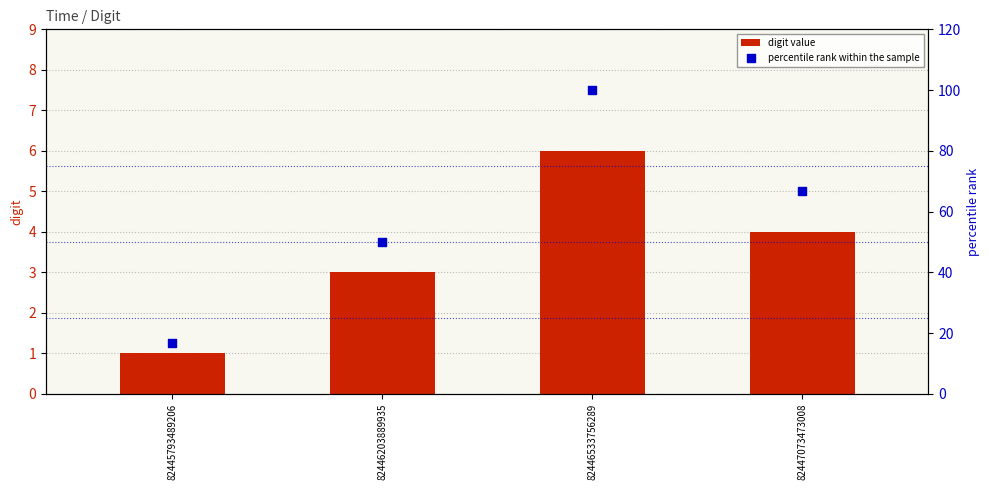

Which series reaches the minimum Y coordinate?

digit value